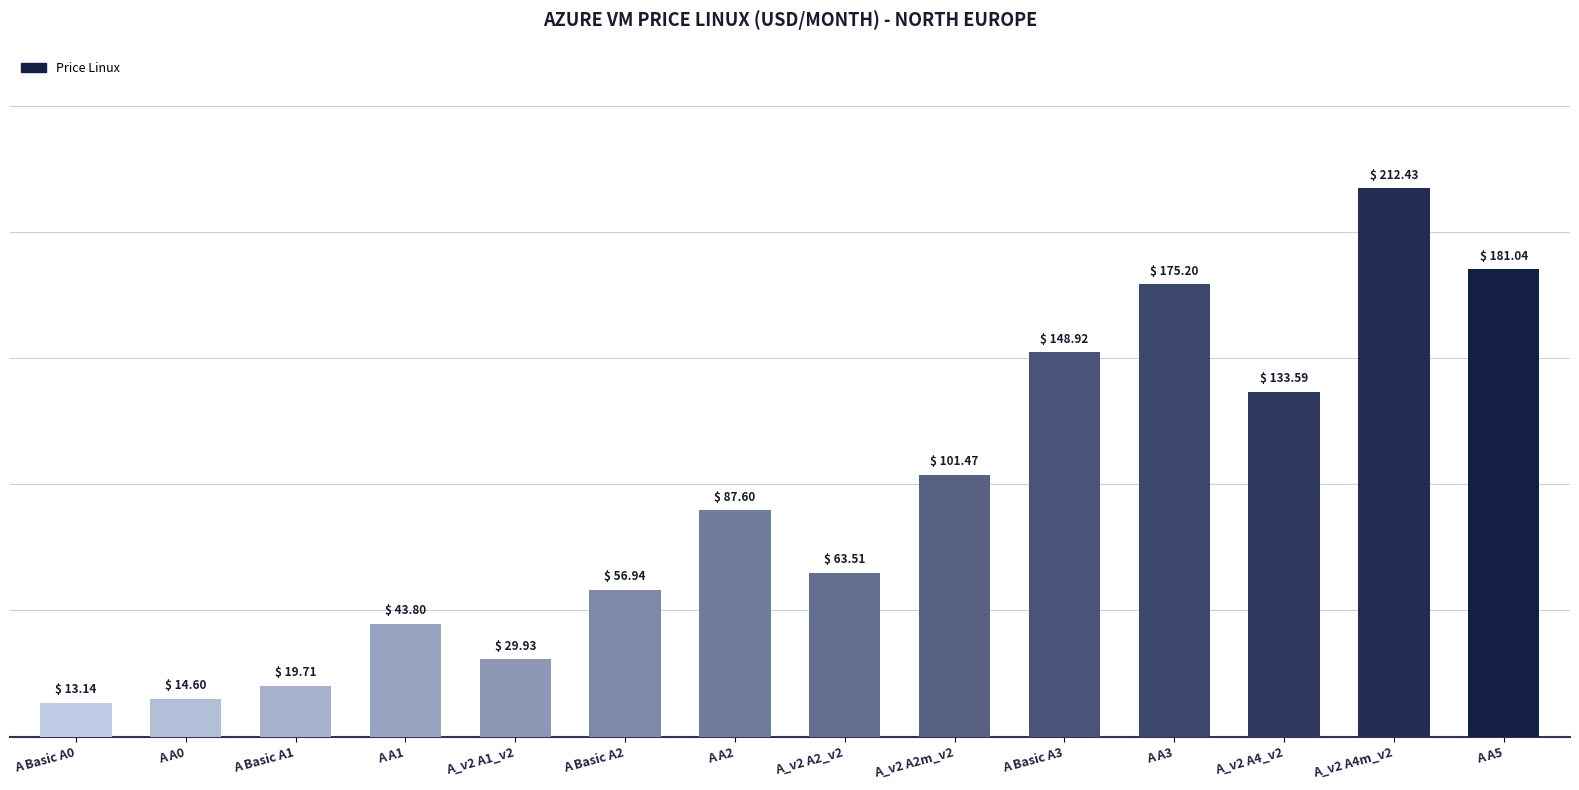

Where is the data nearest to the value 112?

A_v2 A2m_v2